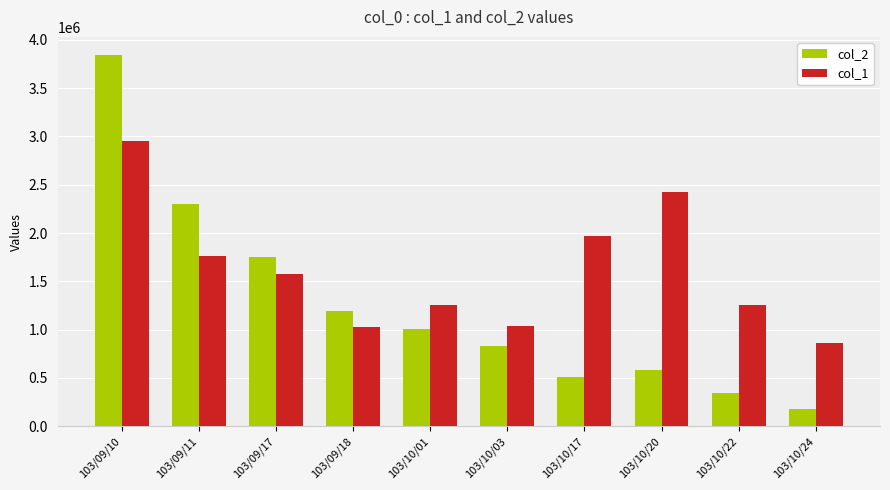

What is the sum of all col_1 values?

16123000